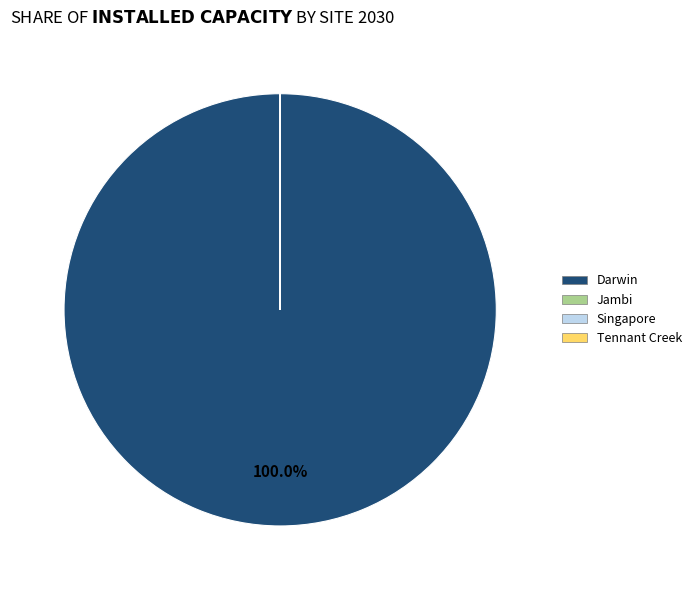

Does any single category account for the majority?

Yes